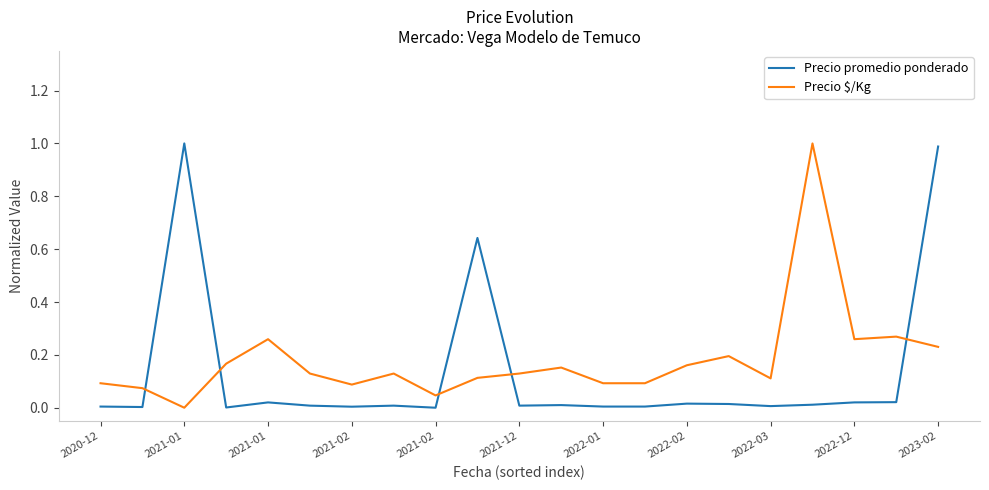

How many intersections are there between Precio promedio ponderado and Precio $/Kg?

5